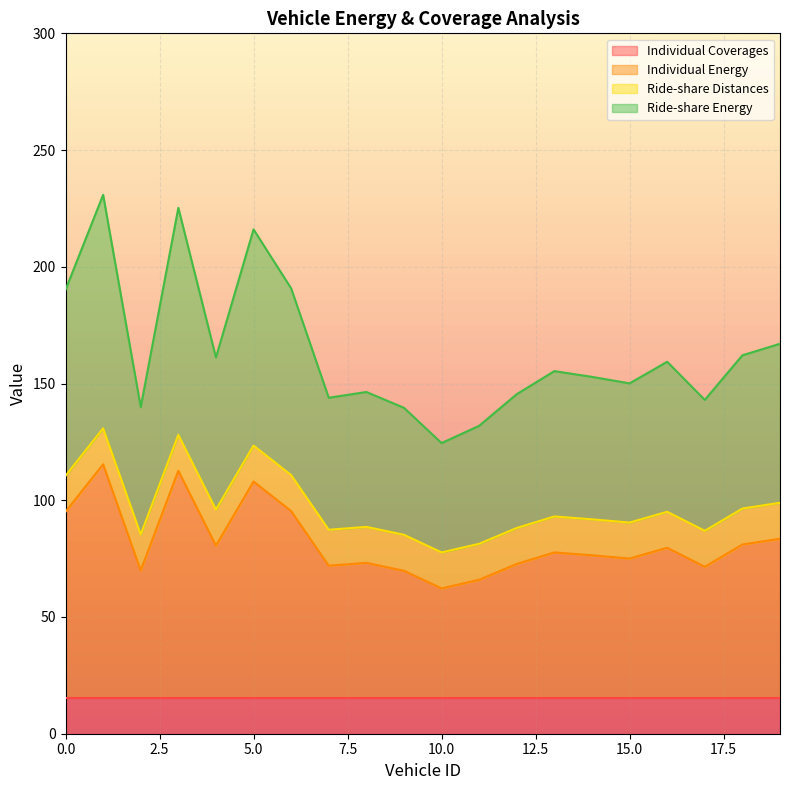

Which category has the lowest value in the Ride-share Energy series?

10